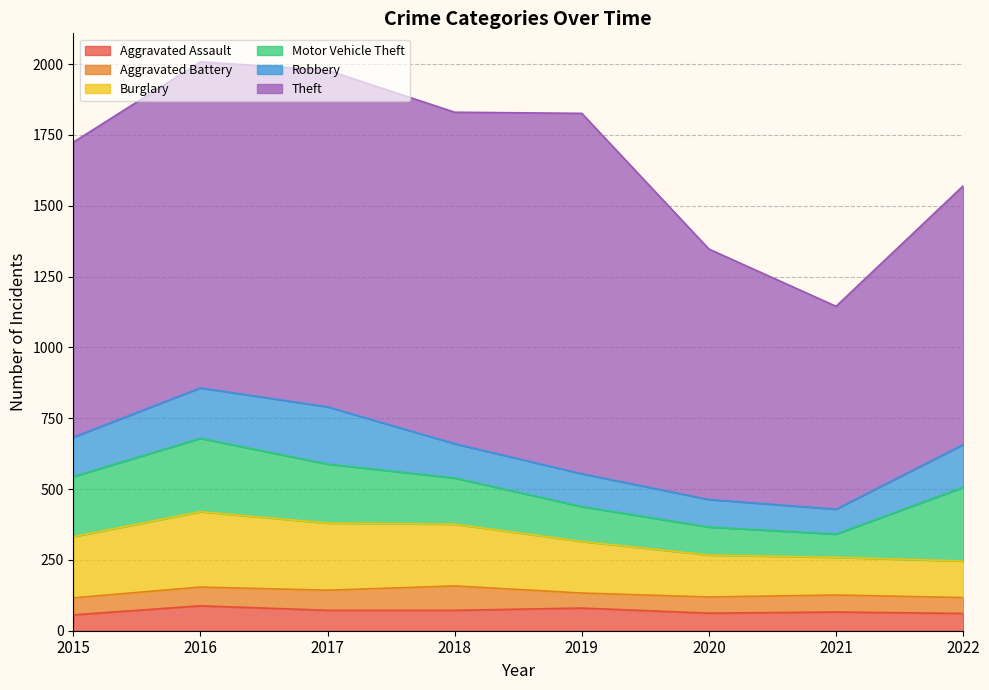

Reading left to right, extract all data points from this chart.

Aggravated Assault: 56	88	72	72	80	62	66	61
Aggravated Battery: 60	66	71	86	53	57	60	56
Burglary: 216	266	237	218	182	148	133	129
Motor Vehicle Theft: 212	259	208	163	123	99	82	260
Robbery: 139	178	202	121	116	97	88	151
Theft: 1041	1151	1188	1170	1272	884	716	913